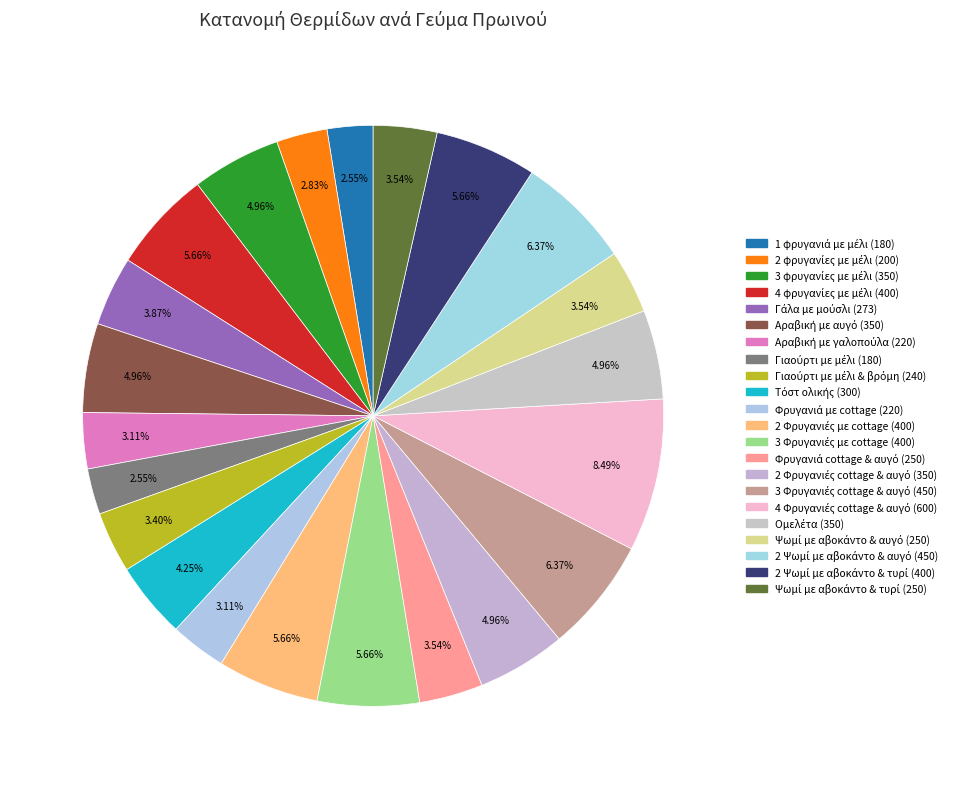

Rank the categories by value from highest to lowest.

4 Φρυγανιές cottage & αυγό (600), 3 Φρυγανιές cottage & αυγό (450), 2 Ψωμί με αβοκάντο & αυγό (450), 4 φρυγανίες με μέλι (400), 2 Φρυγανιές με cottage (400), 3 Φρυγανιές με cottage (400), 2 Ψωμί με αβοκάντο & τυρί (400), 3 φρυγανίες με μέλι (350), Αραβική με αυγό (350), 2 Φρυγανιές cottage & αυγό (350), Ομελέτα (350), Τόστ ολικής (300), Γάλα με μούσλι (273), Φρυγανιά cottage & αυγό (250), Ψωμί με αβοκάντο & αυγό (250), Ψωμί με αβοκάντο & τυρί (250), Γιαούρτι με μέλι & βρόμη (240), Αραβική με γαλοπούλα (220), Φρυγανιά με cottage (220), 2 φρυγανίες με μέλι (200), 1 φρυγανιά με μέλι (180), Γιαούρτι με μέλι (180)